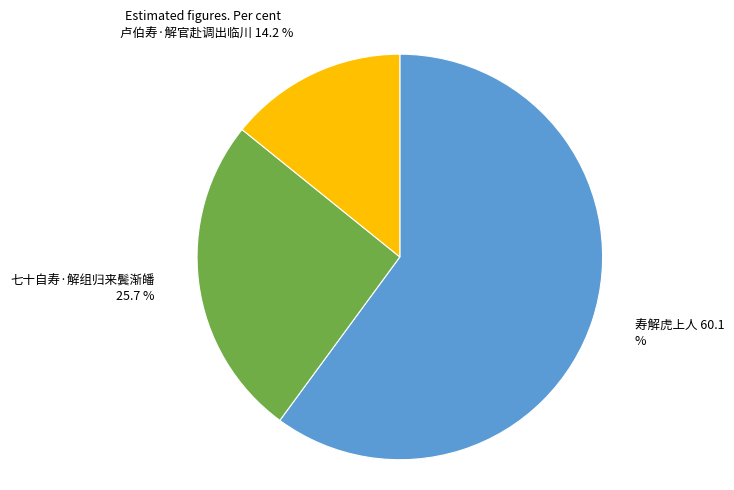

Is there a majority slice in this chart?

Yes